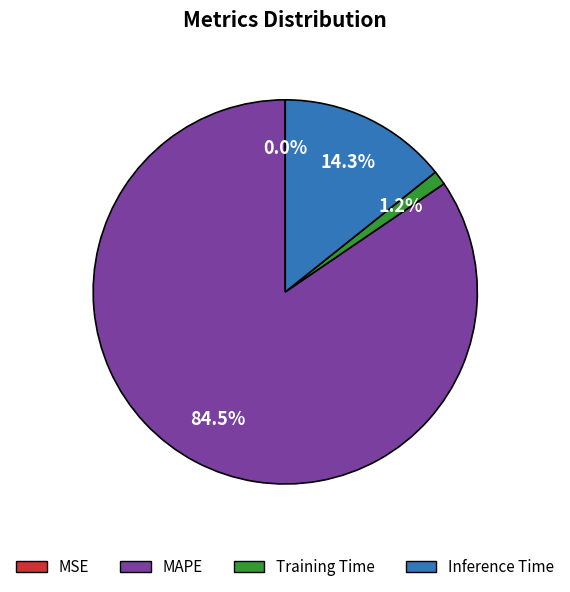

Between MAPE and Training Time, which is larger?

MAPE